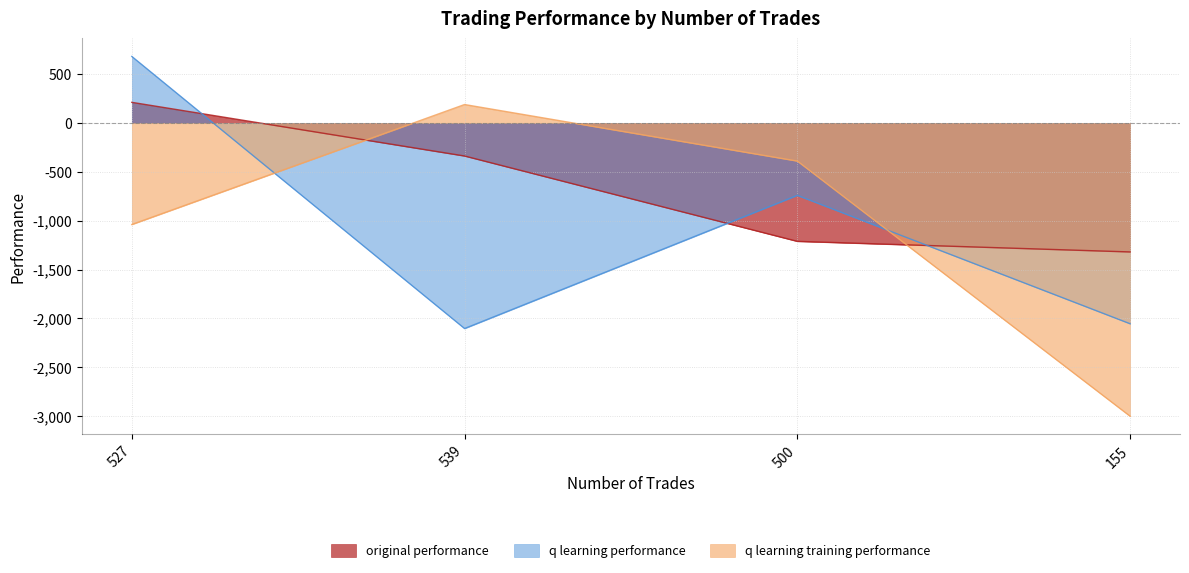

What position from the right is 155?

1